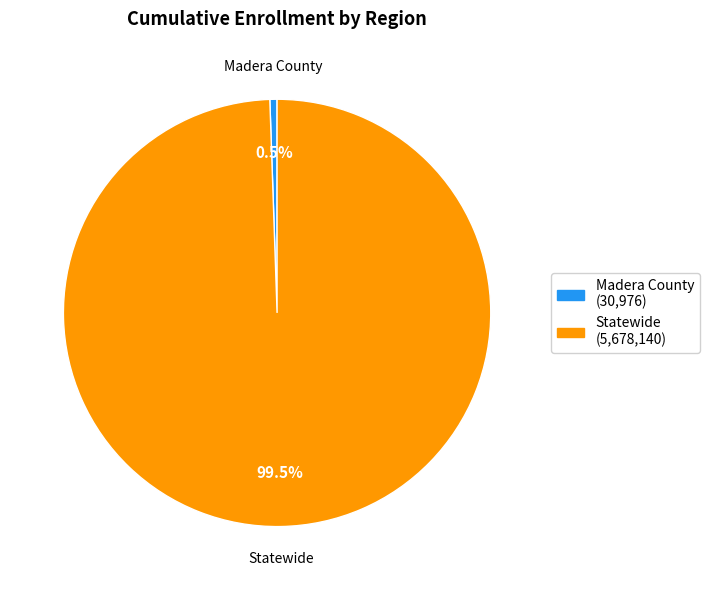

Does any single category account for the majority?

Yes